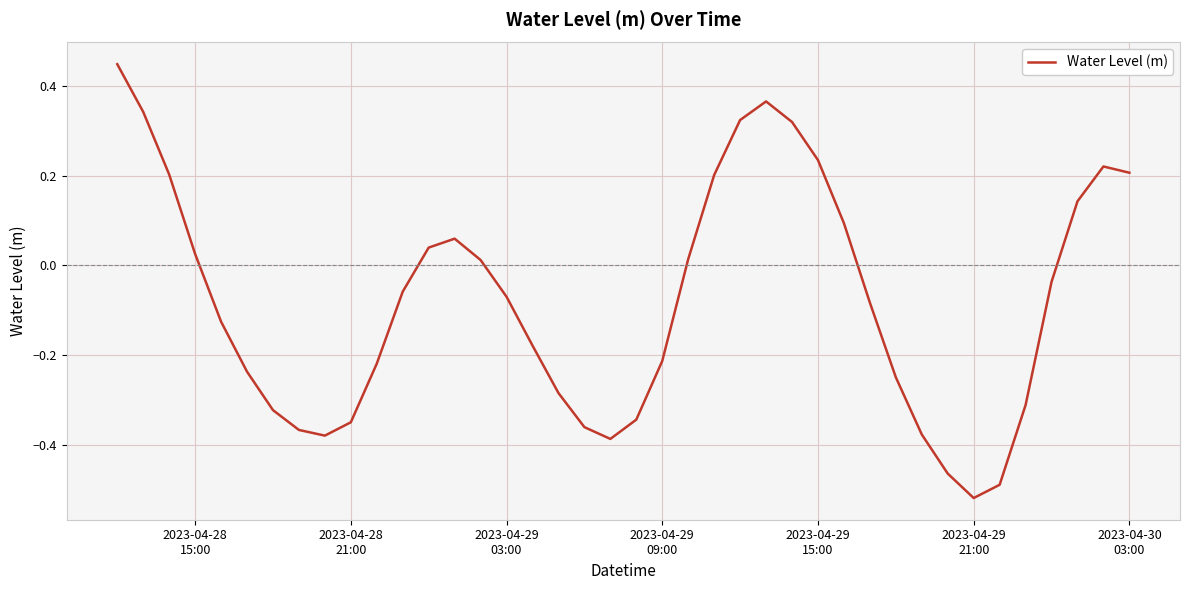

How many interior local peaks (higher than both neighbors) does the data have?

3